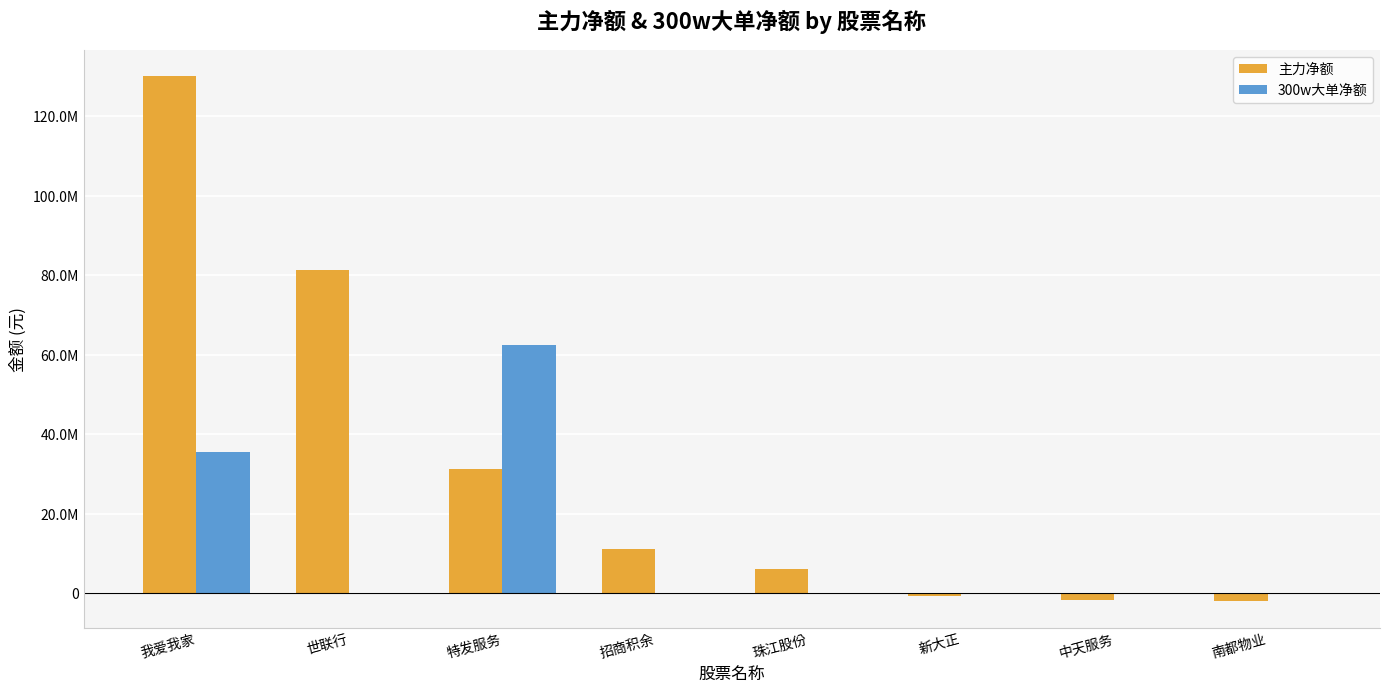

Does the chart contain stacked bars?

No